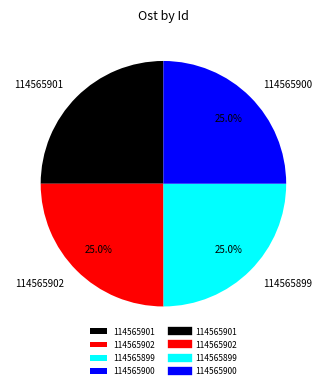

Count the number of slices in the pie.

4